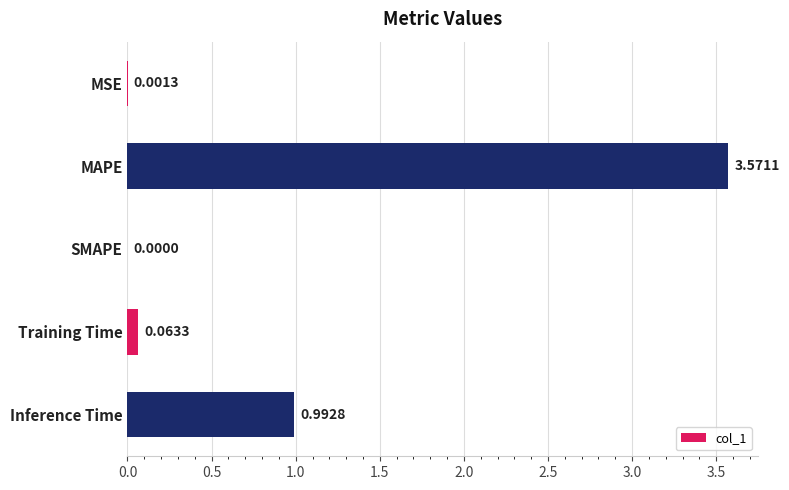

What is the sum of all values?

4.6